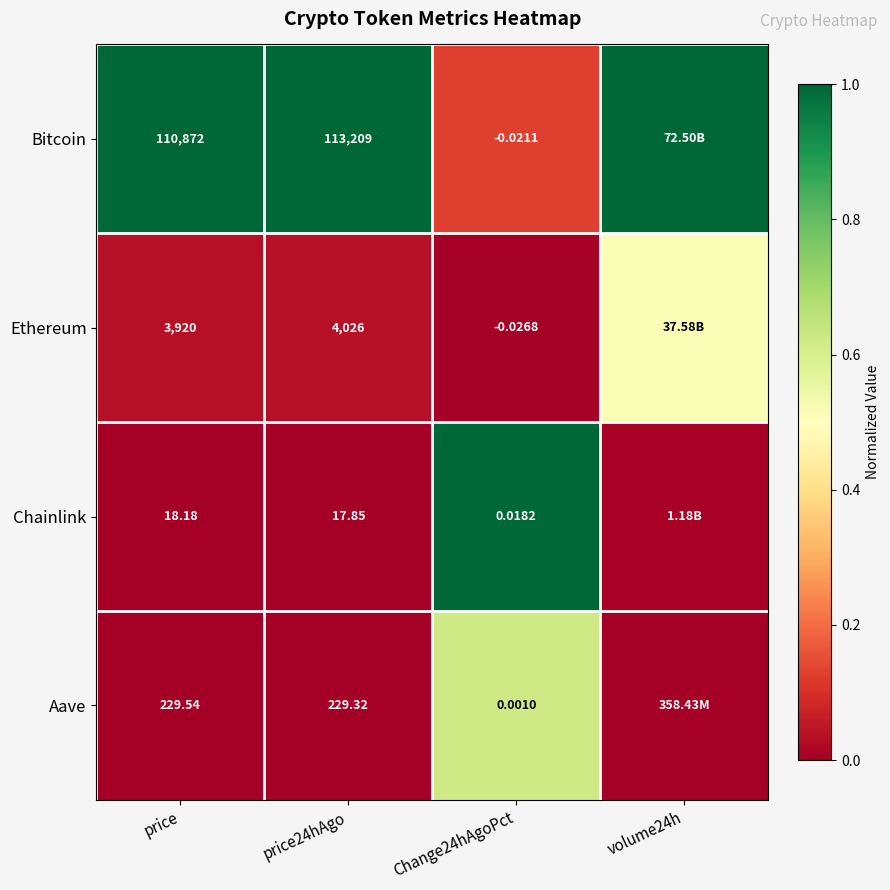

Between price24hAgo and Change24hAgoPct, which series saw the biggest shift?

Bitcoin